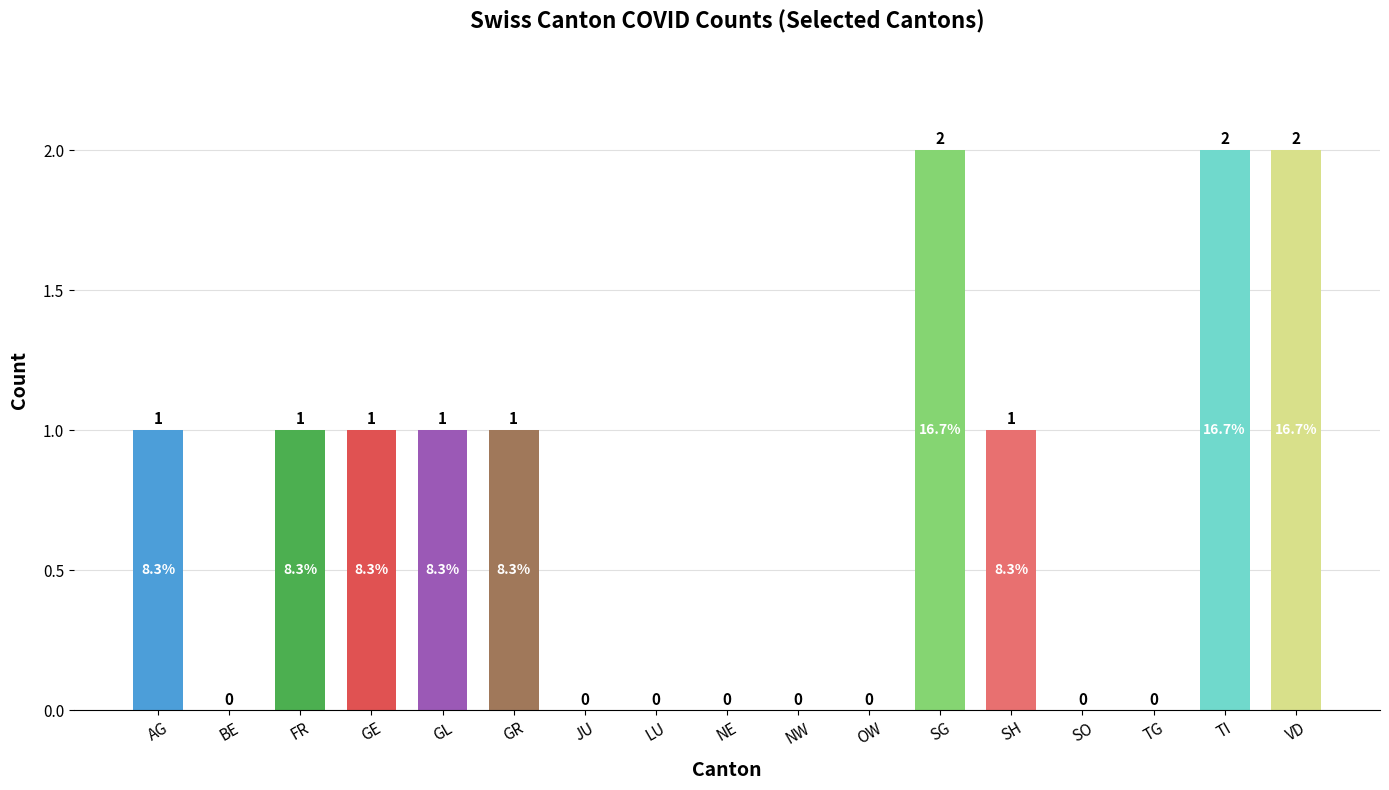

Is it true that the value at SO is -1?

False